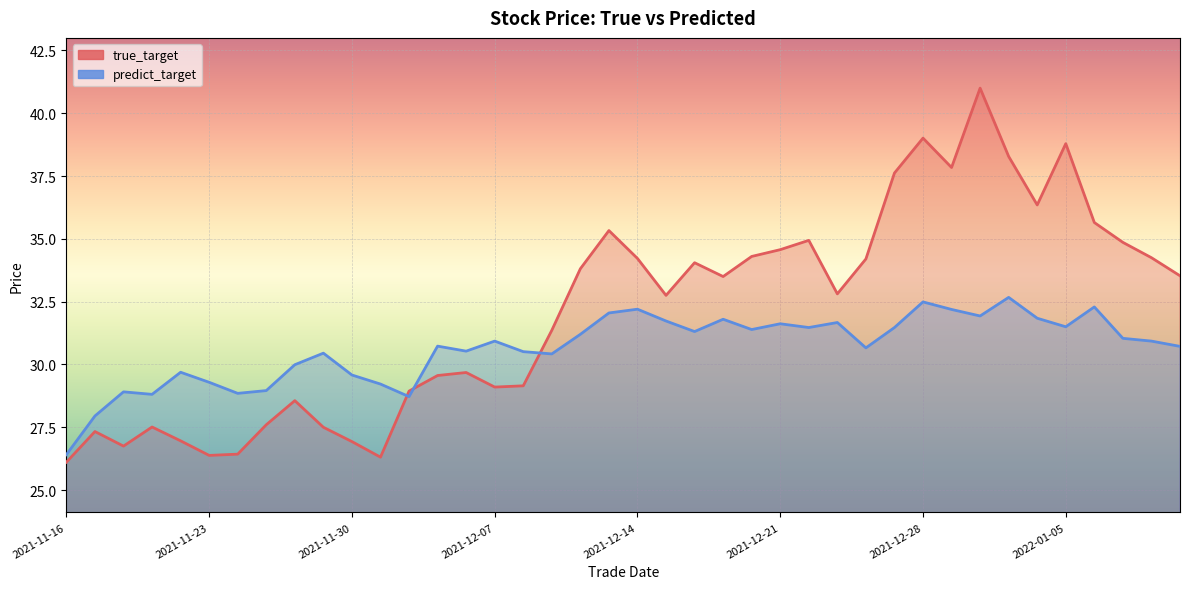

Which series has the largest range (max minus min)?

true_target